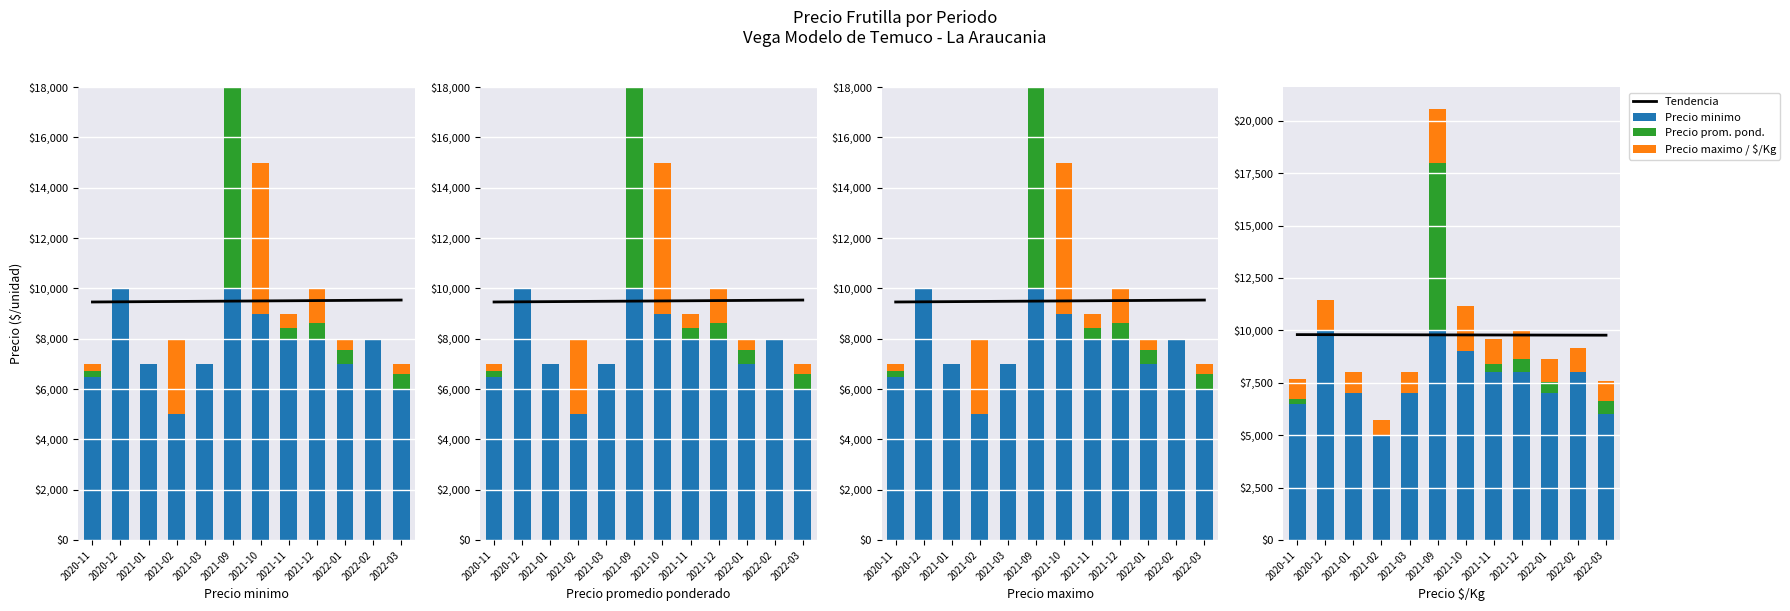

What is the sum of all Tendencia values?

117413.0